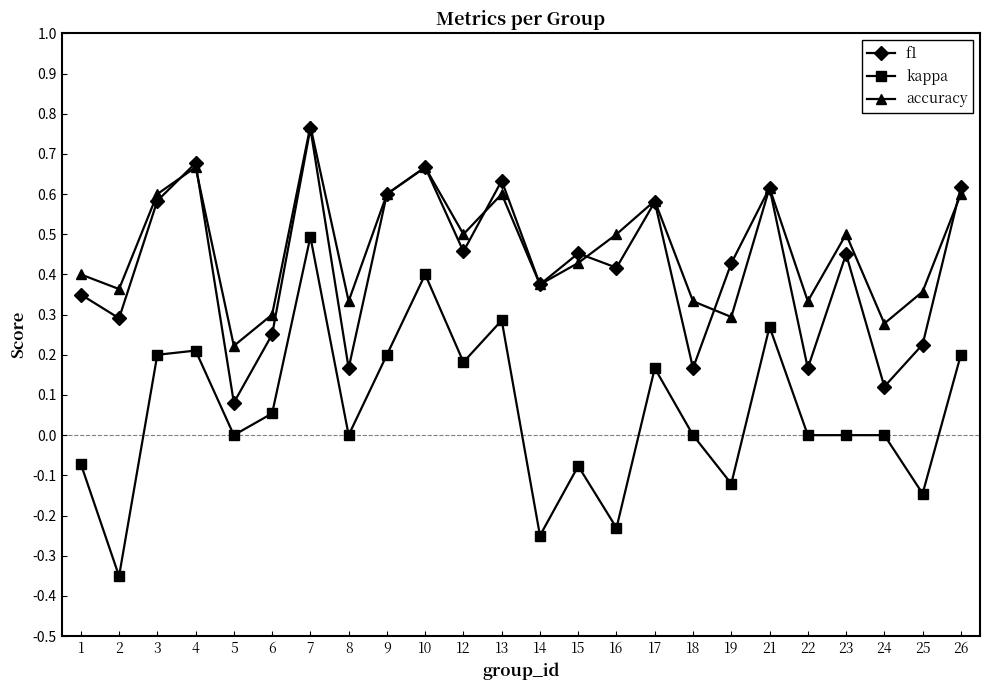

True or false: accuracy has a value of 0.4 at 2.

True